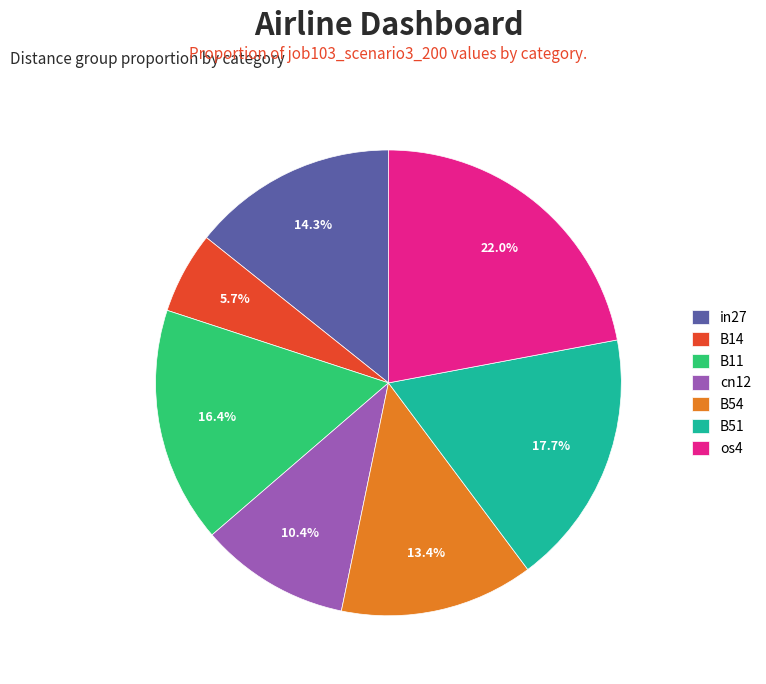

Rank the categories by value from lowest to highest.

B14, cn12, B54, in27, B11, B51, os4